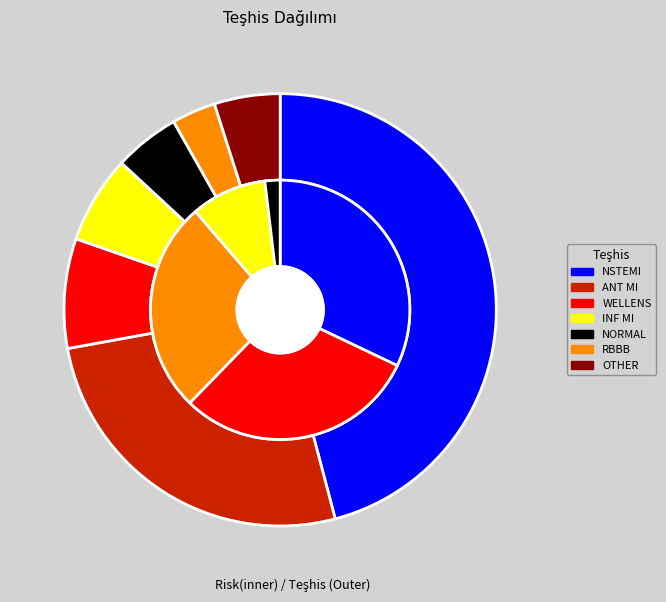

Is there any slice that represents more than half of the pie?

No